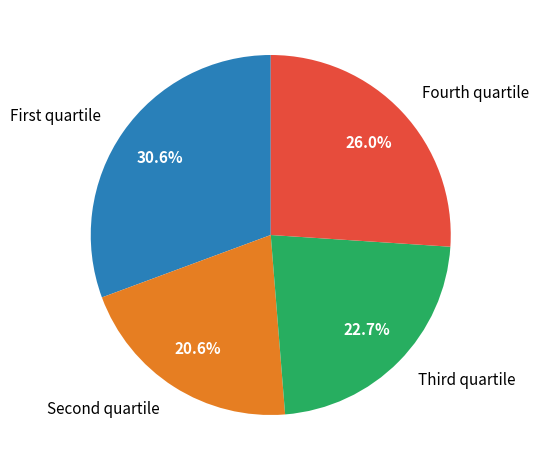

How many slices are in this pie chart?

4